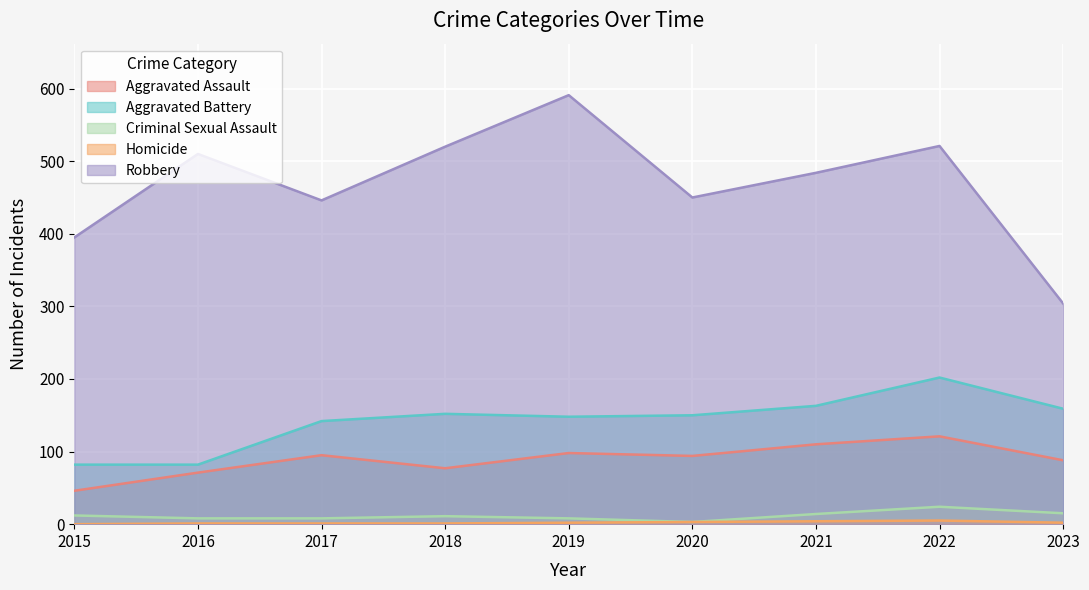

What is the average value of the Robbery series?

469